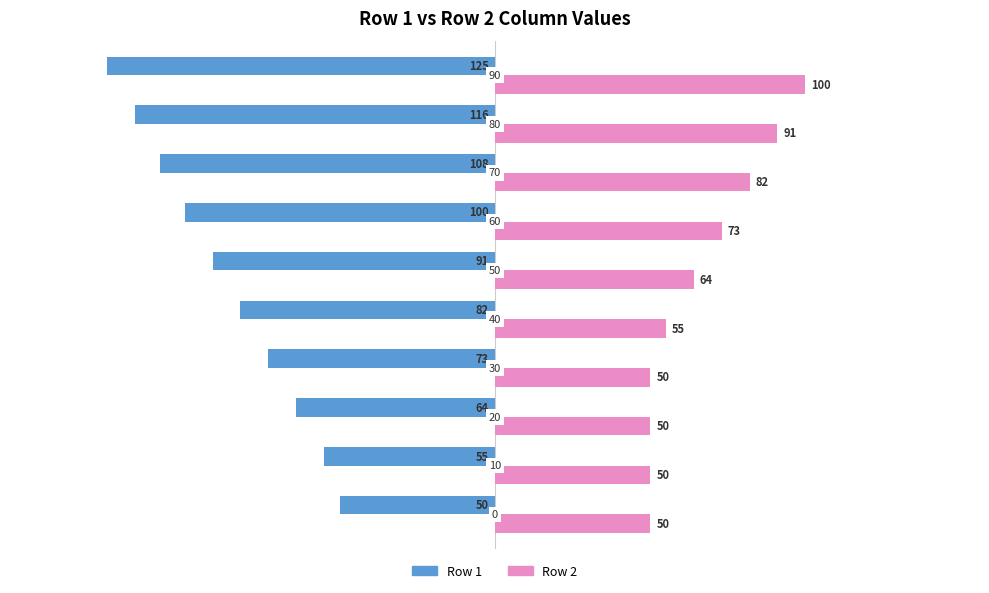

List the series in order of their peak value, highest first.

Row 2, Row 1